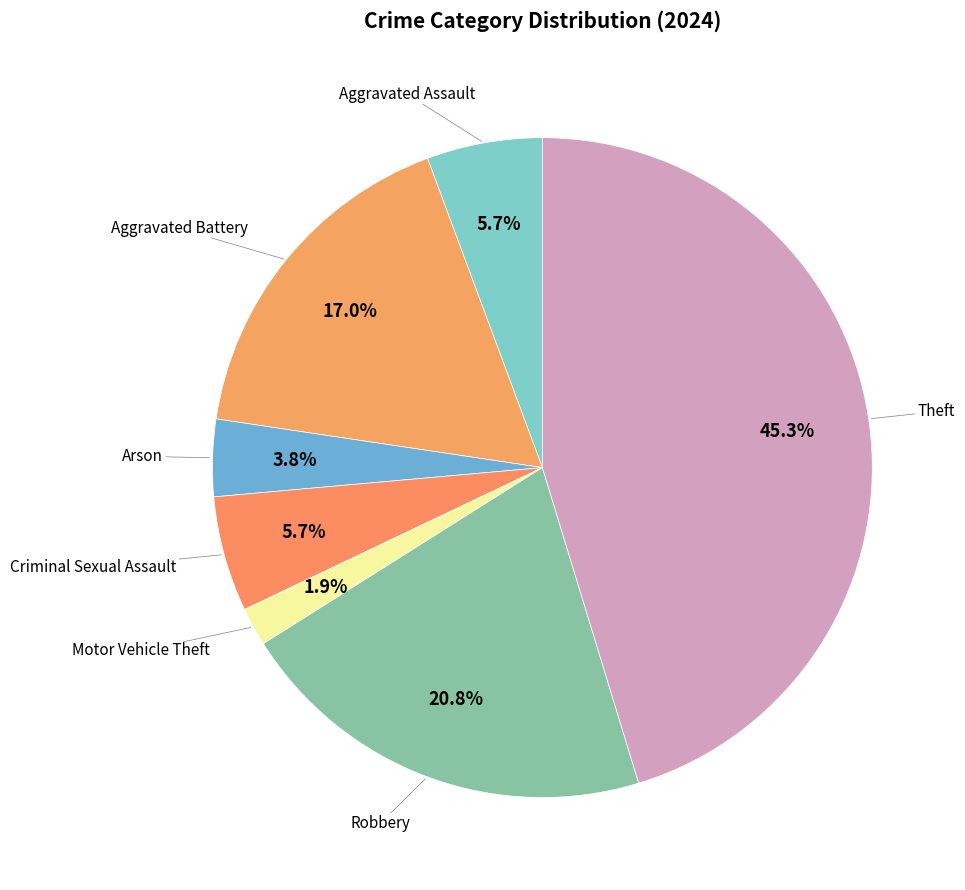

How many slices are in this pie chart?

7